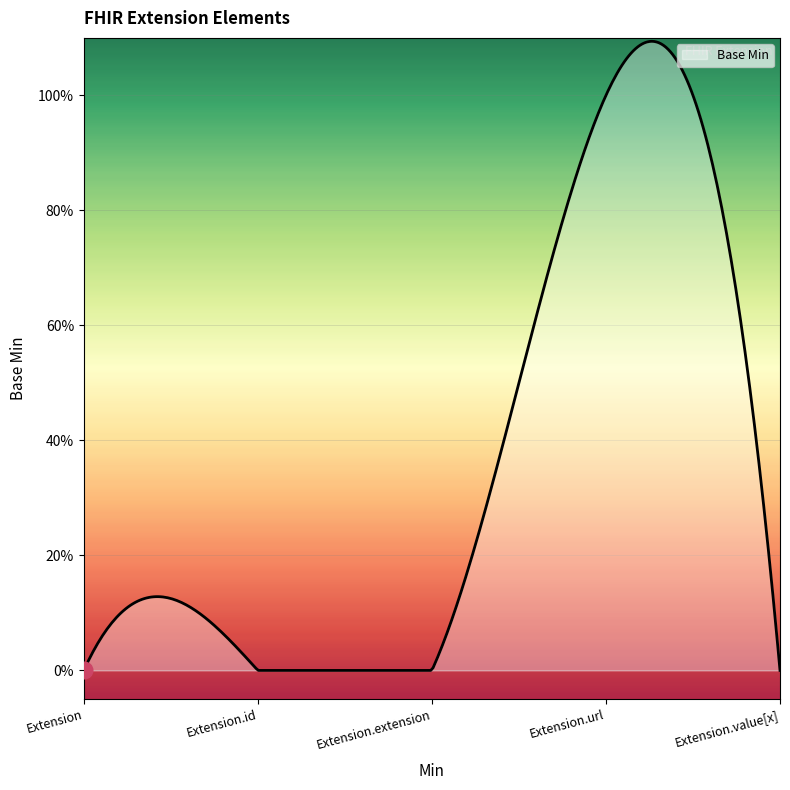

Is this an area chart (filled region under the line)?

Yes